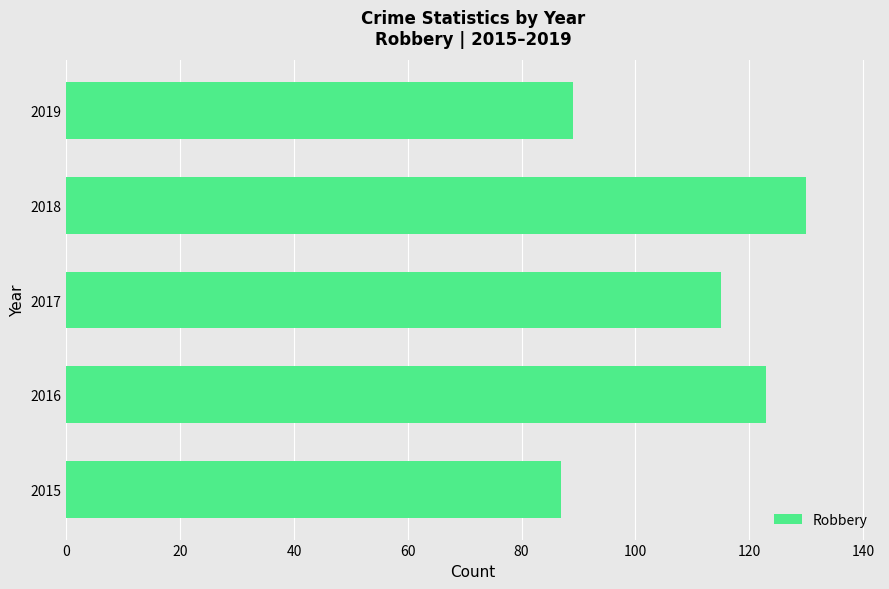

Reading bottom to top, list all the values displayed in this chart.

87	123	115	130	89